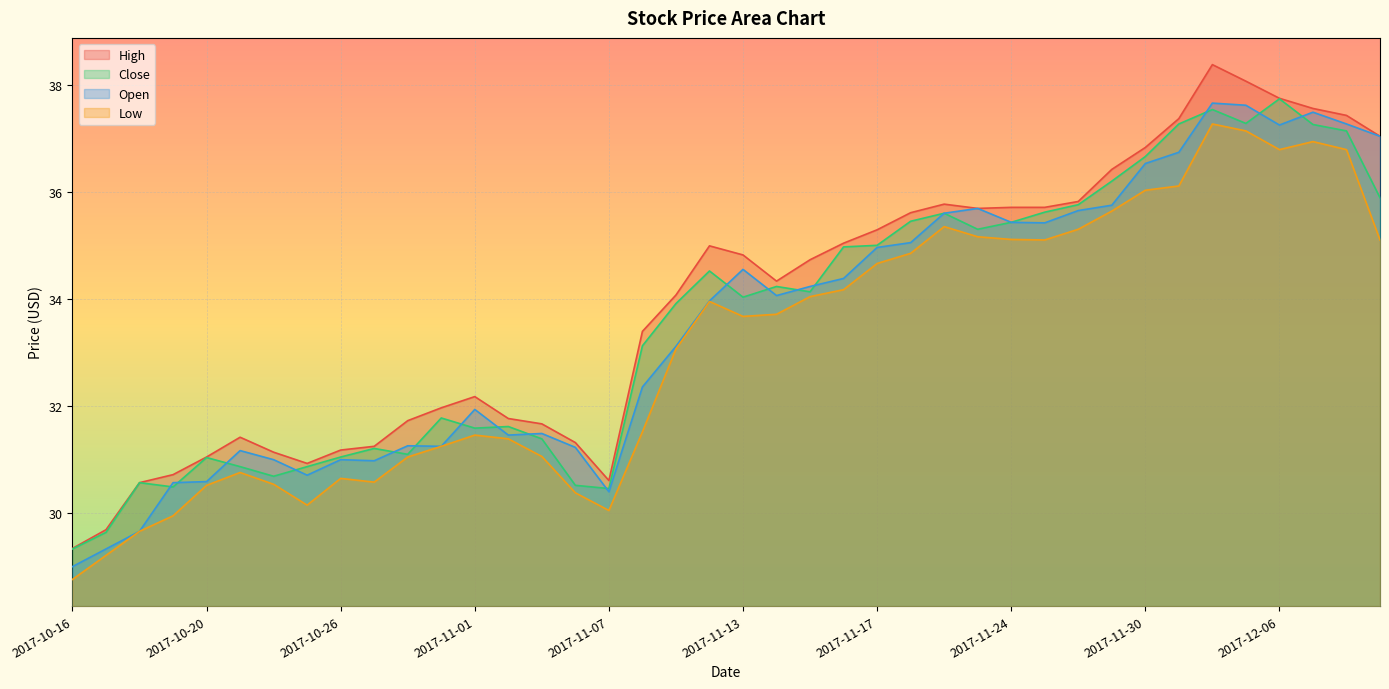

Rank the series at 2017-12-01 from lowest to highest value.

Low, Open, Close, High